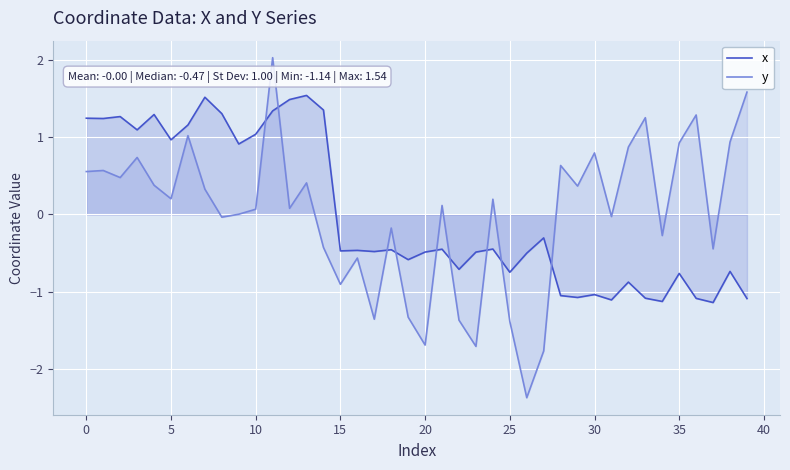

At how many categories does at least one series exceed 0?

26